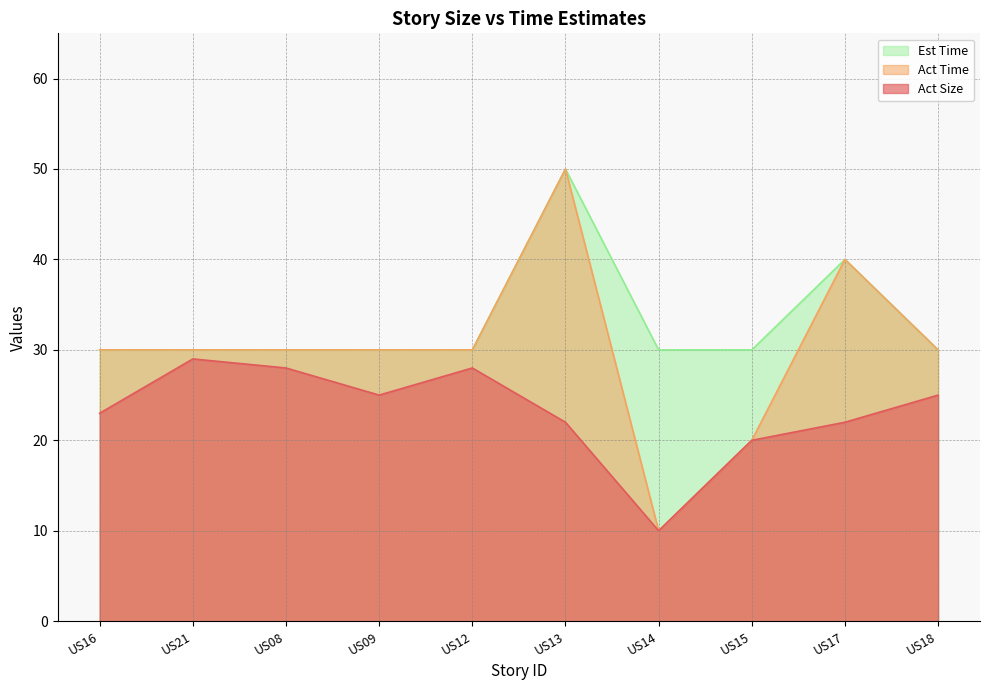

Which category has the highest value in the Act Size series?

US21